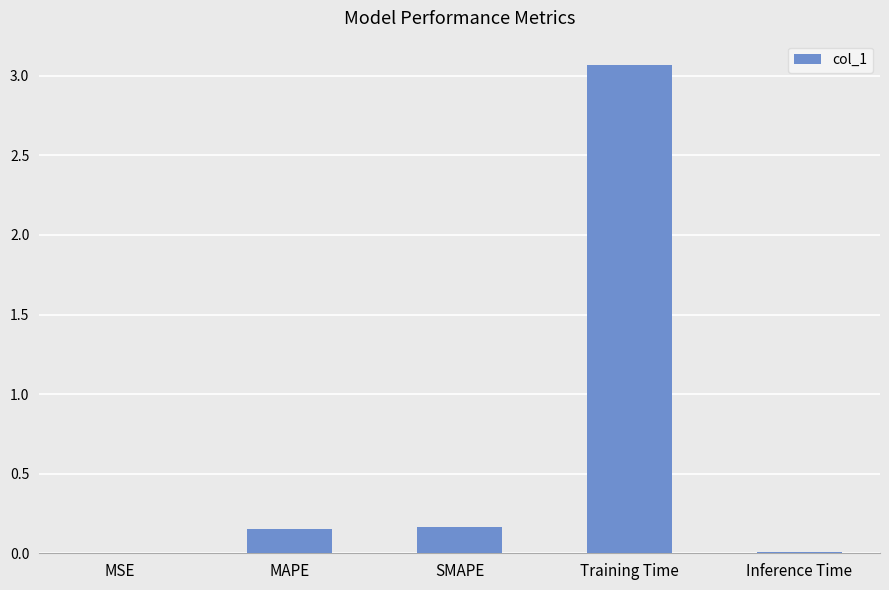

Does the chart contain stacked bars?

No